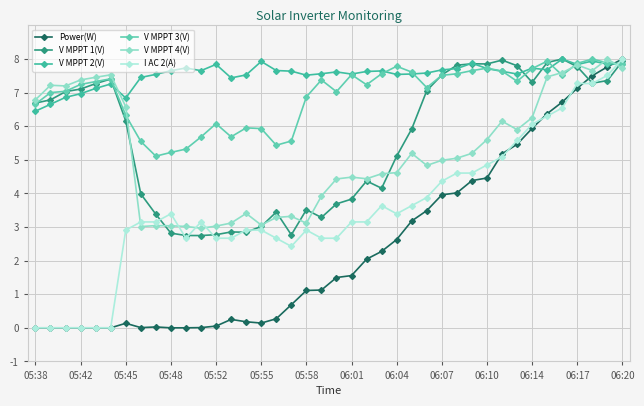

What is the greatest value displayed?

8.0